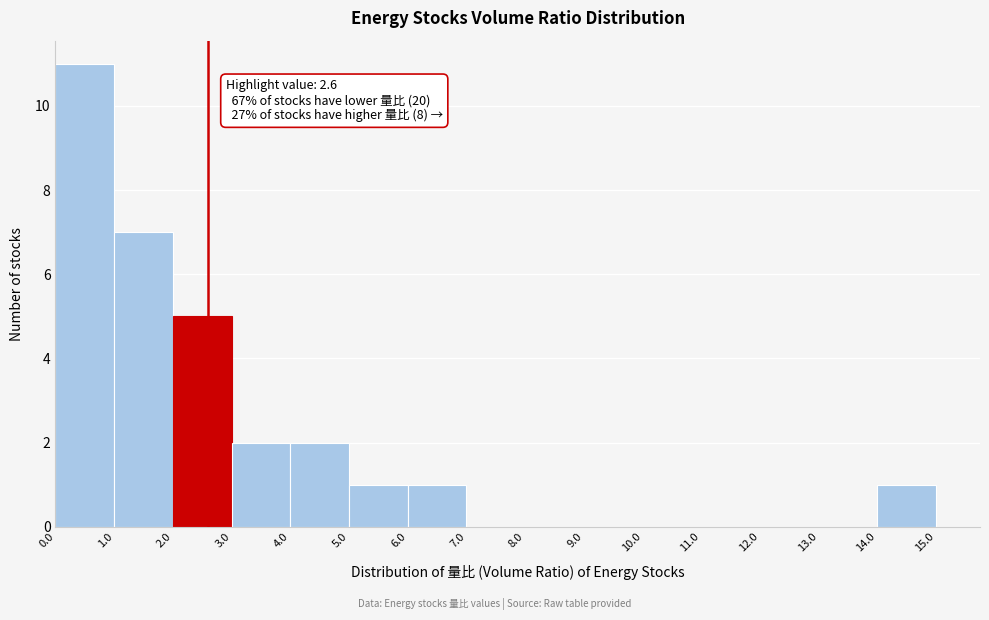

Over which range of the x-axis is the bar tallest?

0.0 to 1.0